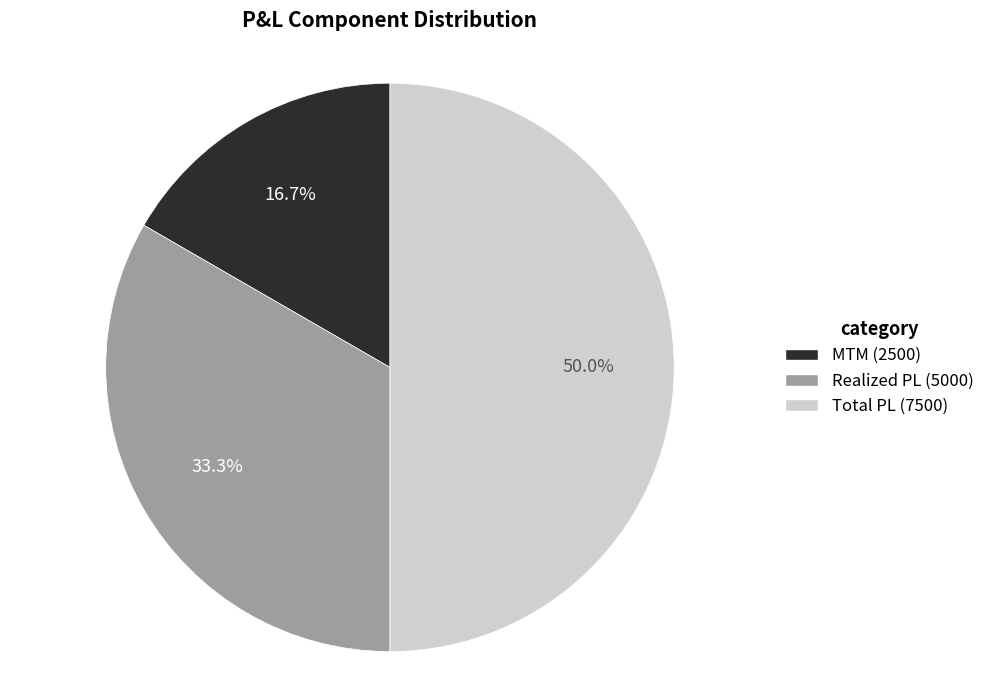

How many segments does this pie chart have?

3